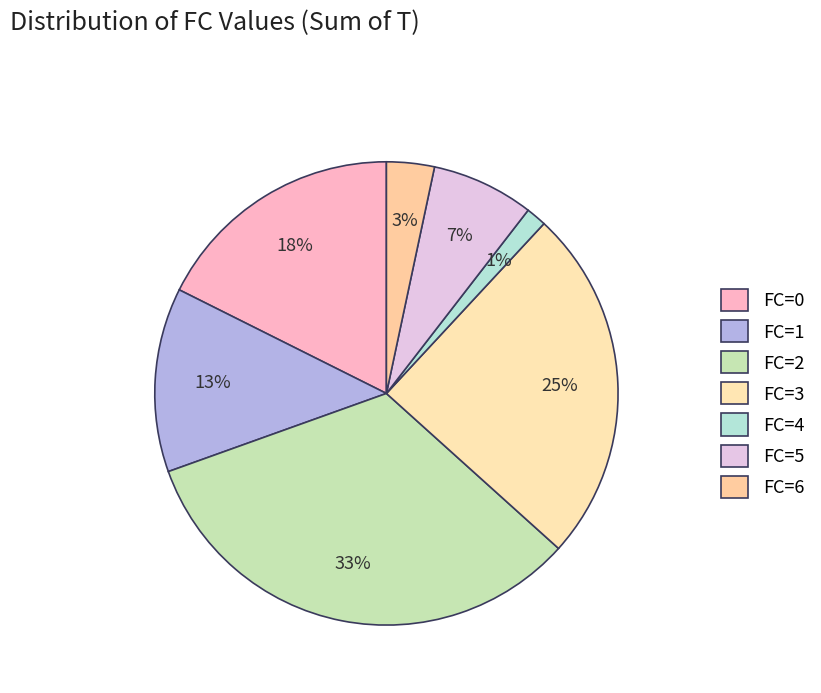

To the nearest percent, what percentage of the pie is FC=4?

1%